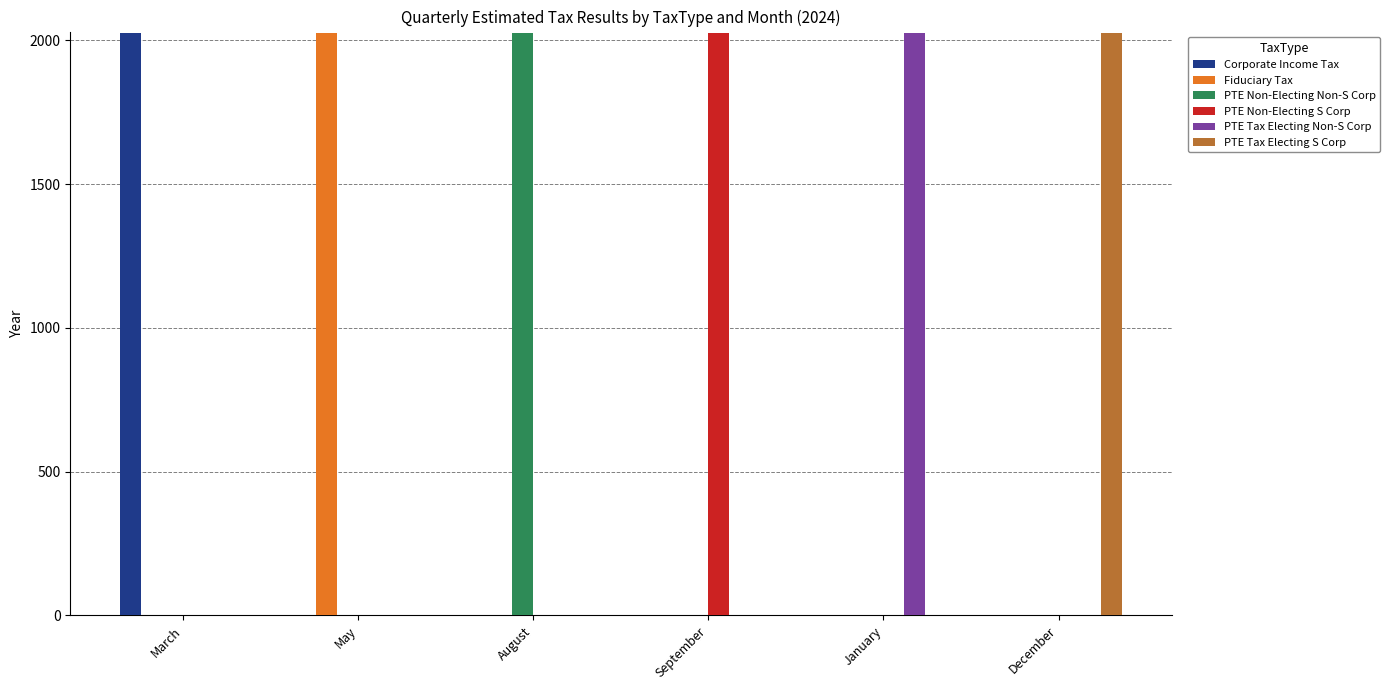

What is the maximum value for Fiduciary Tax?

2024